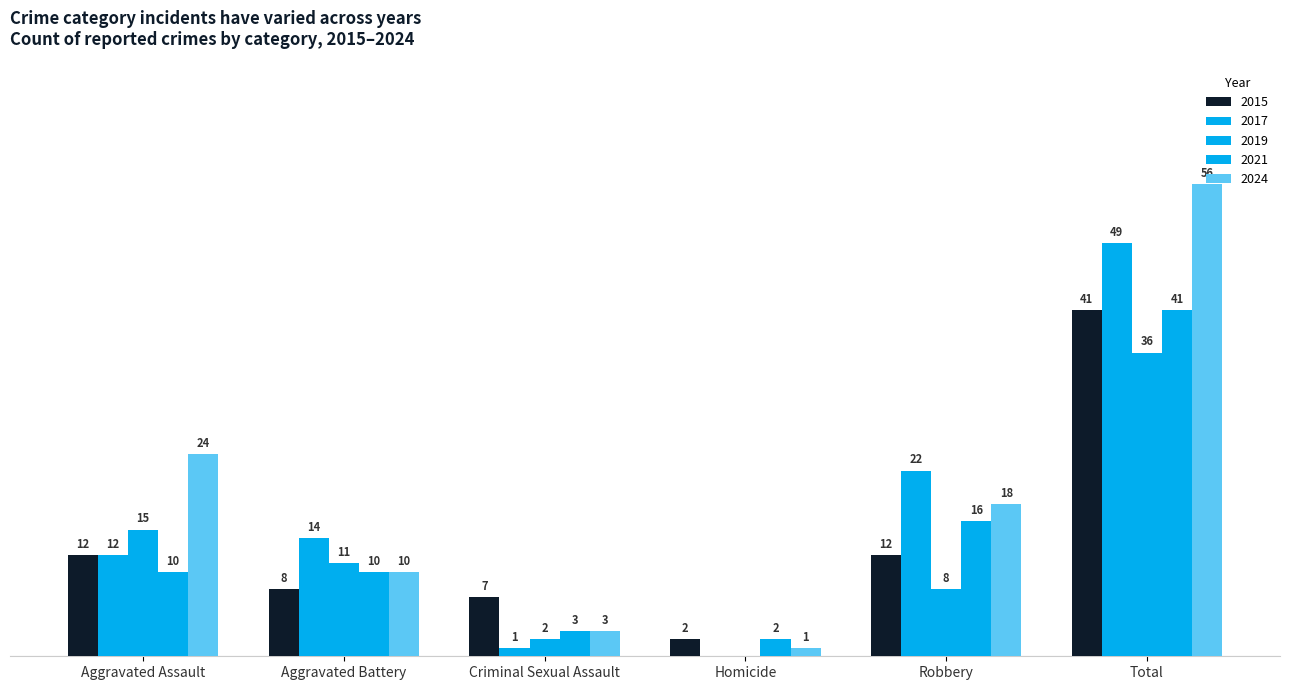

What is the difference between the highest and lowest values at Total?

20